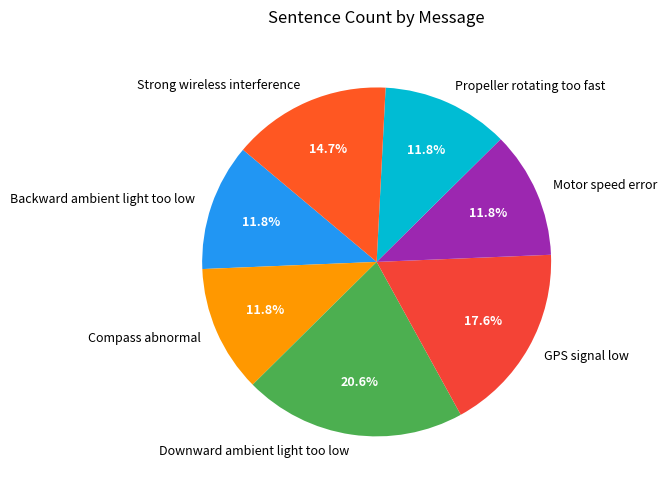

To the nearest percent, what is the combined percentage of Motor speed error and Downward ambient light too low?

32%